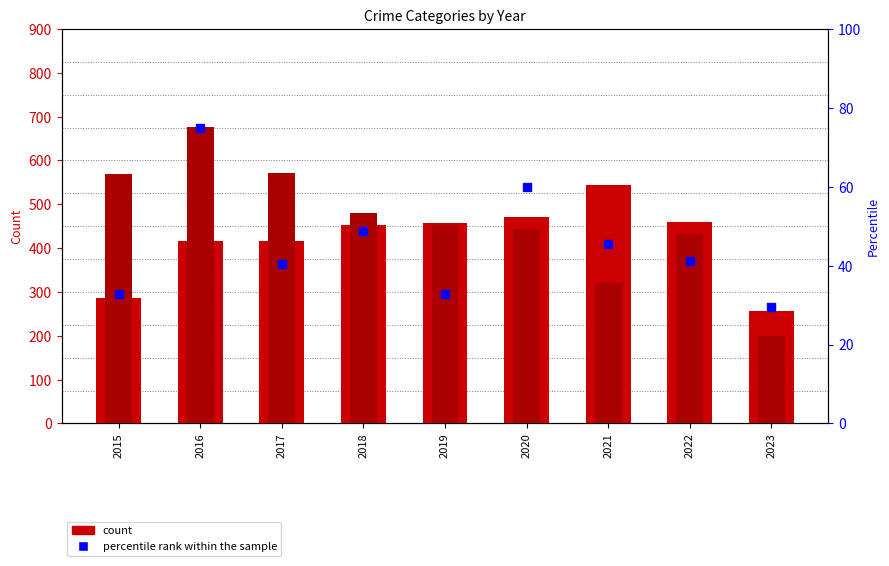

Is the value of Robbery at 2016 greater than the value of Aggravated Assault at 2020?

Yes